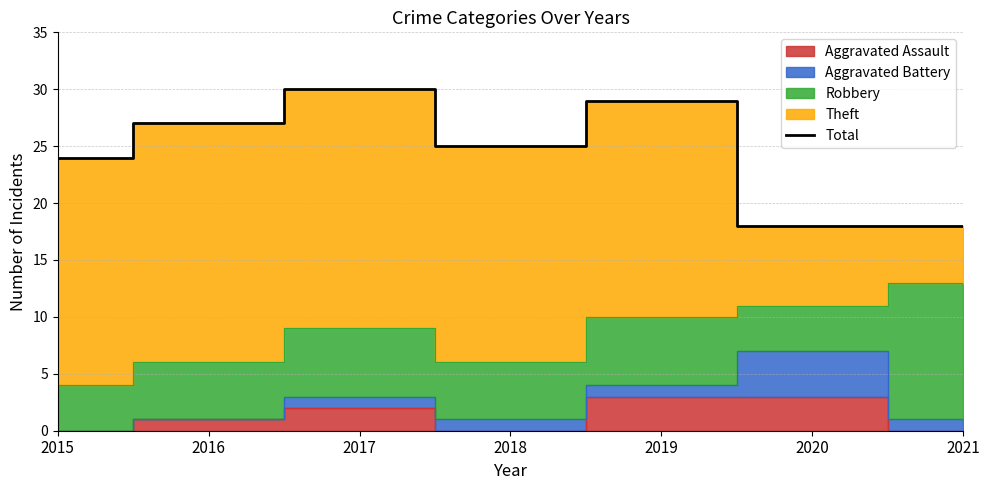

How many points are lower than both their immediate neighbors (excluding endpoints)?

1